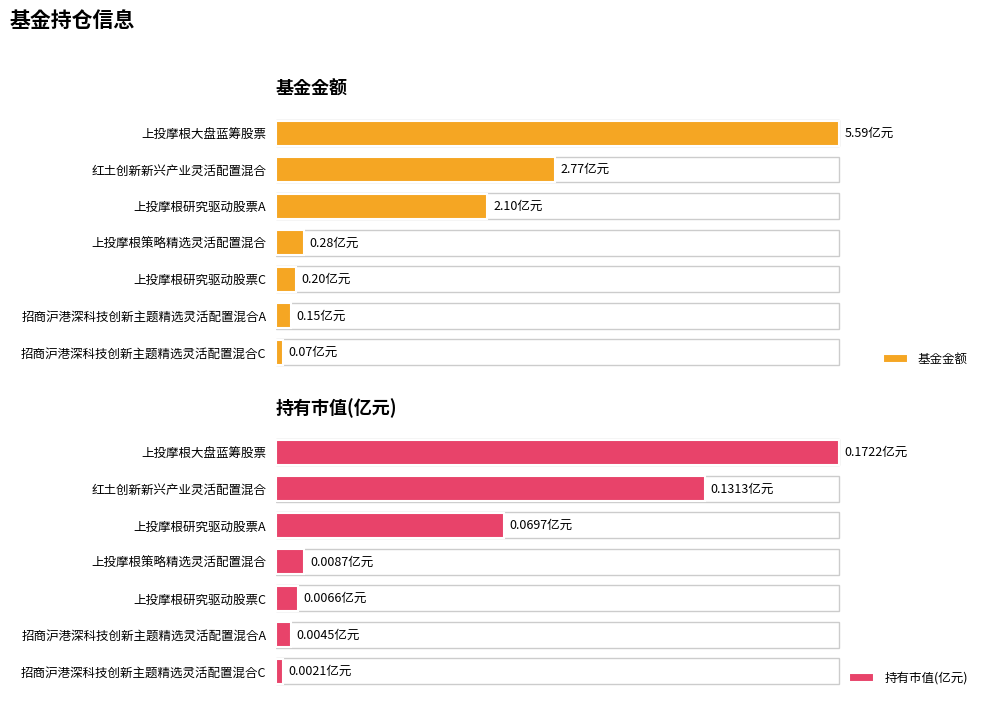

How many groups of bars are there?

7